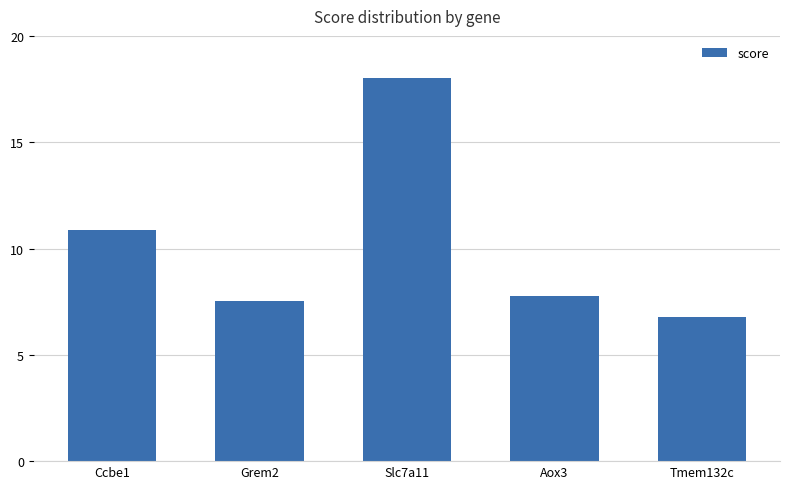

Which label corresponds to the largest value in the chart?

Slc7a11